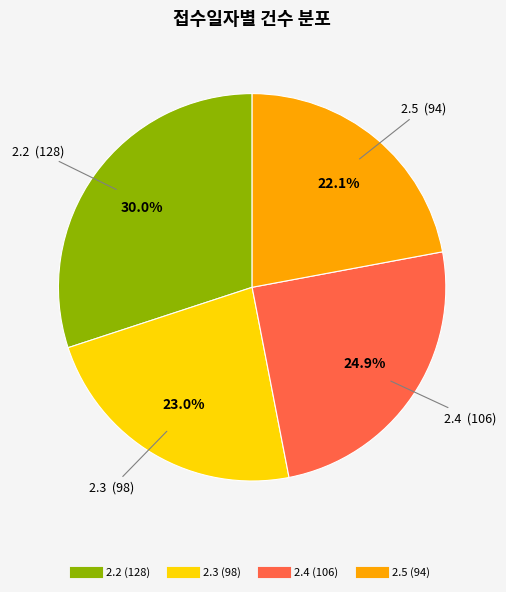

Between 2.2 and 2.4, which is larger?

2.2